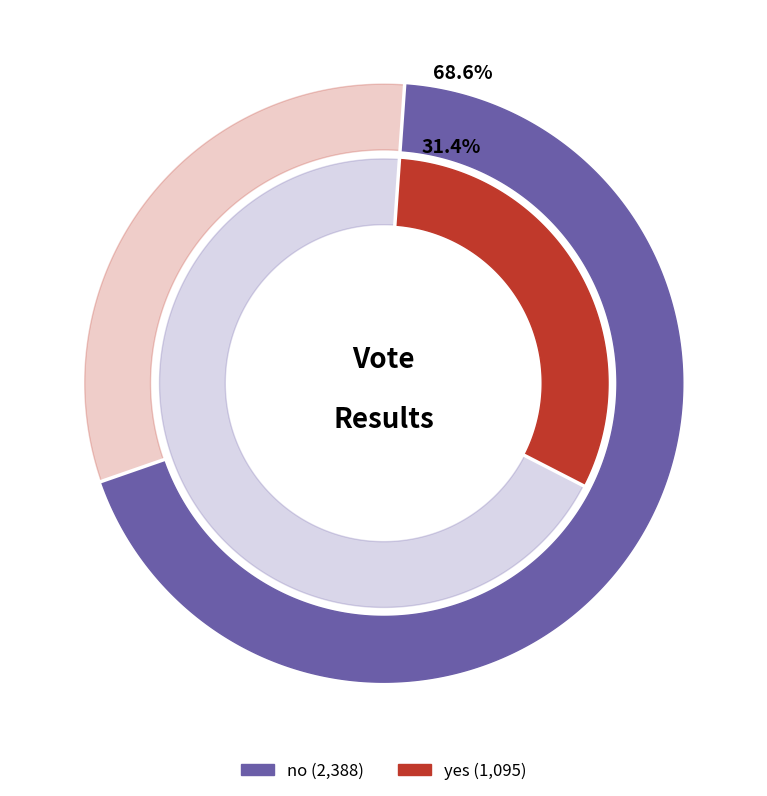

To the nearest percent, what is the average slice percentage?

50%